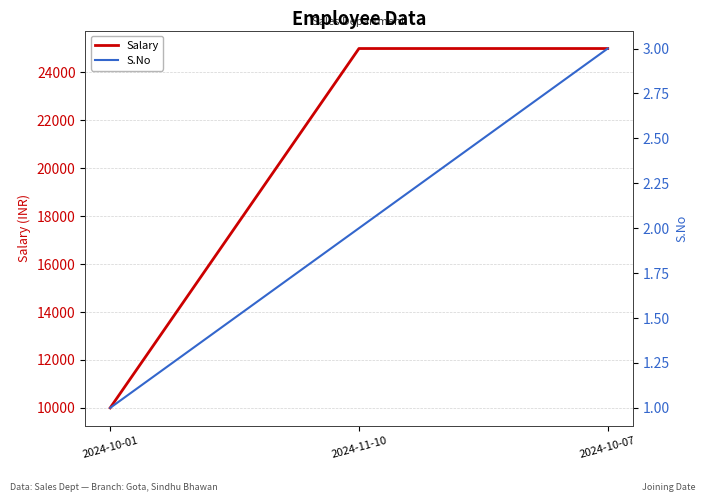

At which label does Salary reach its peak?

2024-11-10